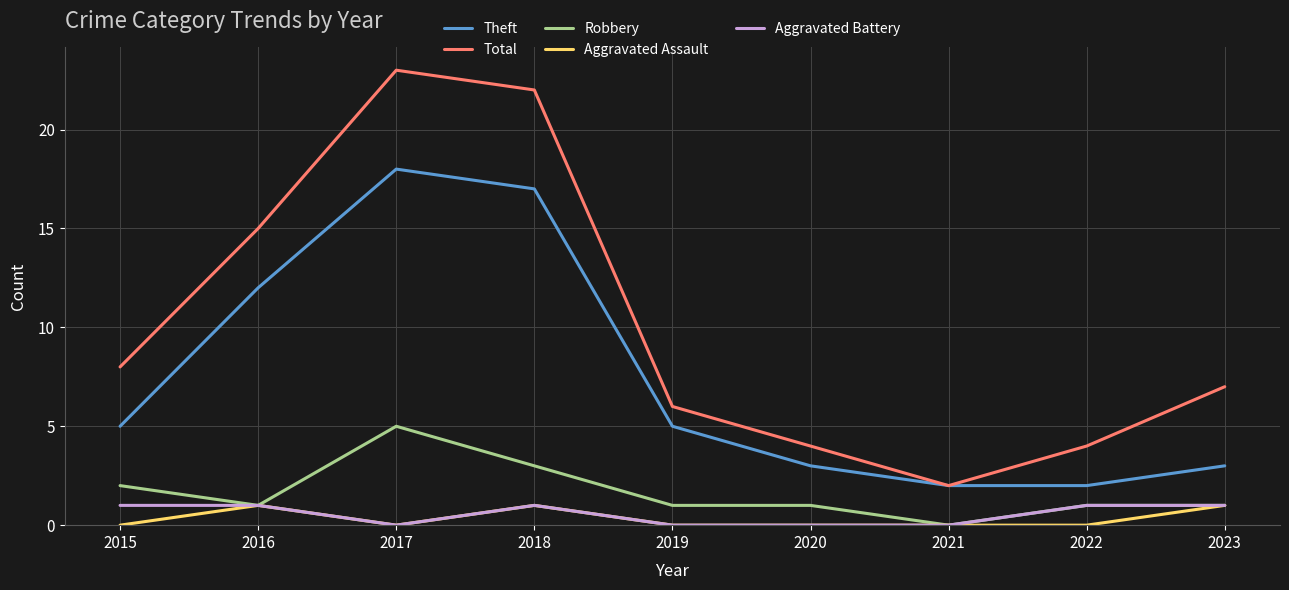

Reading right to left, transcribe all the data shown in this chart.

Theft: 3	2	2	3	5	17	18	12	5
Total: 7	4	2	4	6	22	23	15	8
Robbery: 1	1	0	1	1	3	5	1	2
Aggravated Assault: 1	0	0	0	0	1	0	1	0
Aggravated Battery: 1	1	0	0	0	1	0	1	1